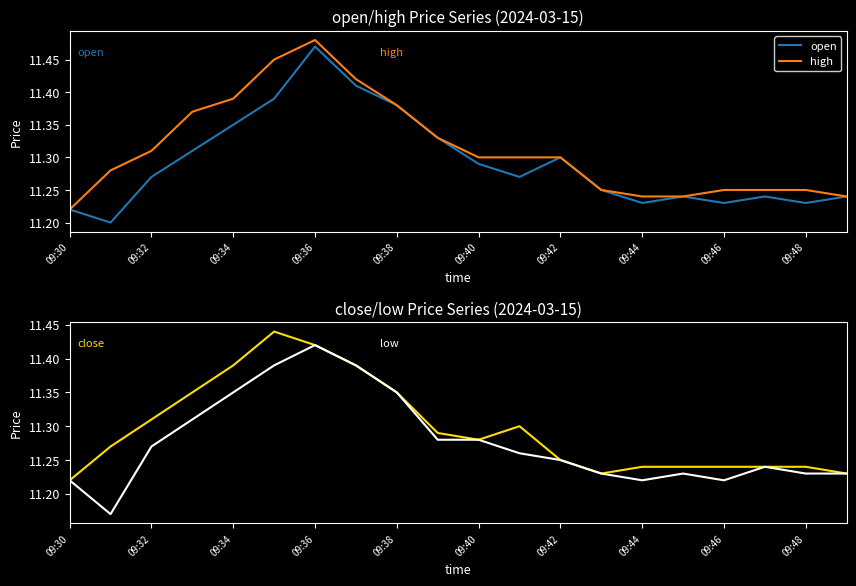

How many lines are shown in the chart?

4